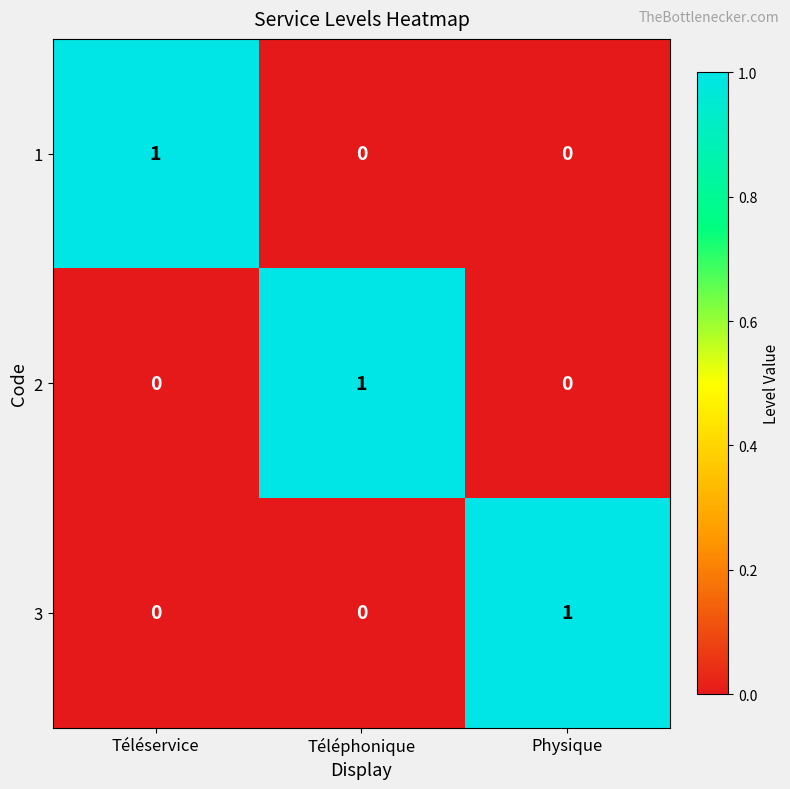

How many 3 values are between 0 and 1?

3